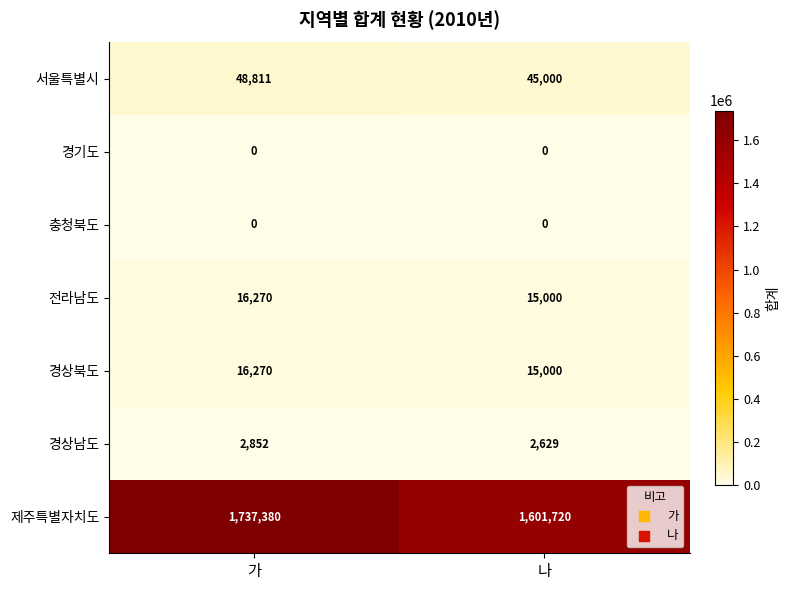

What value does the 서울특별시 series have at 가, to the nearest 50?

48800